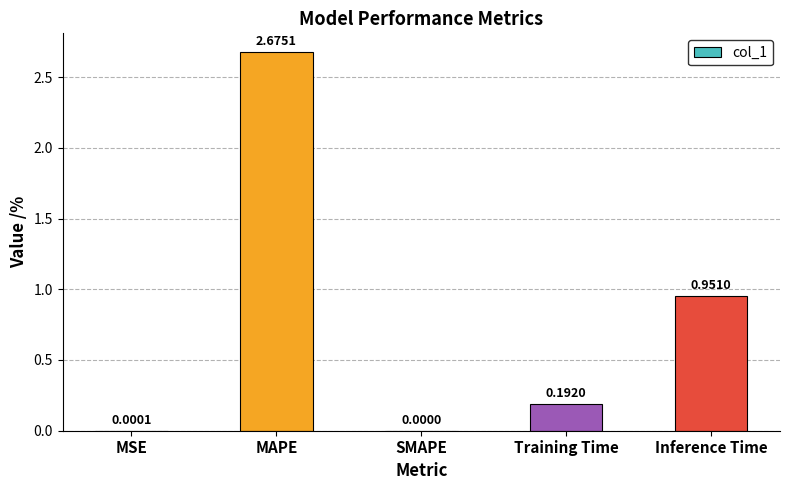

Which has a higher value, MAPE or SMAPE?

MAPE